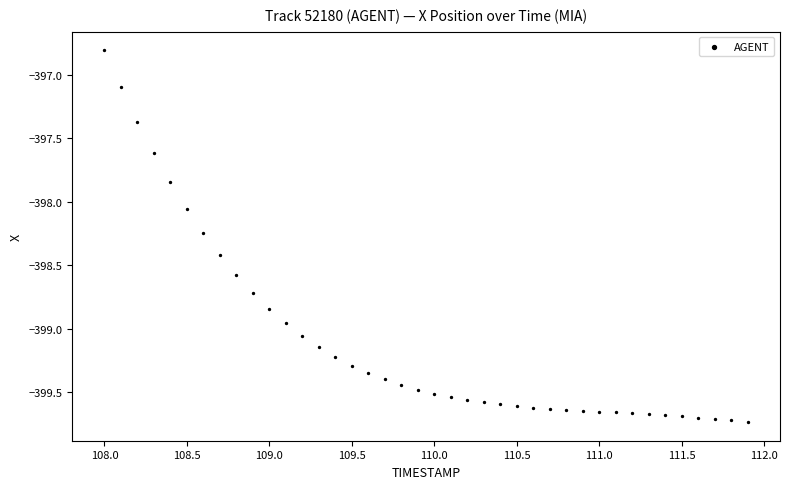

What is the range of X values (max minus min)?

3.9